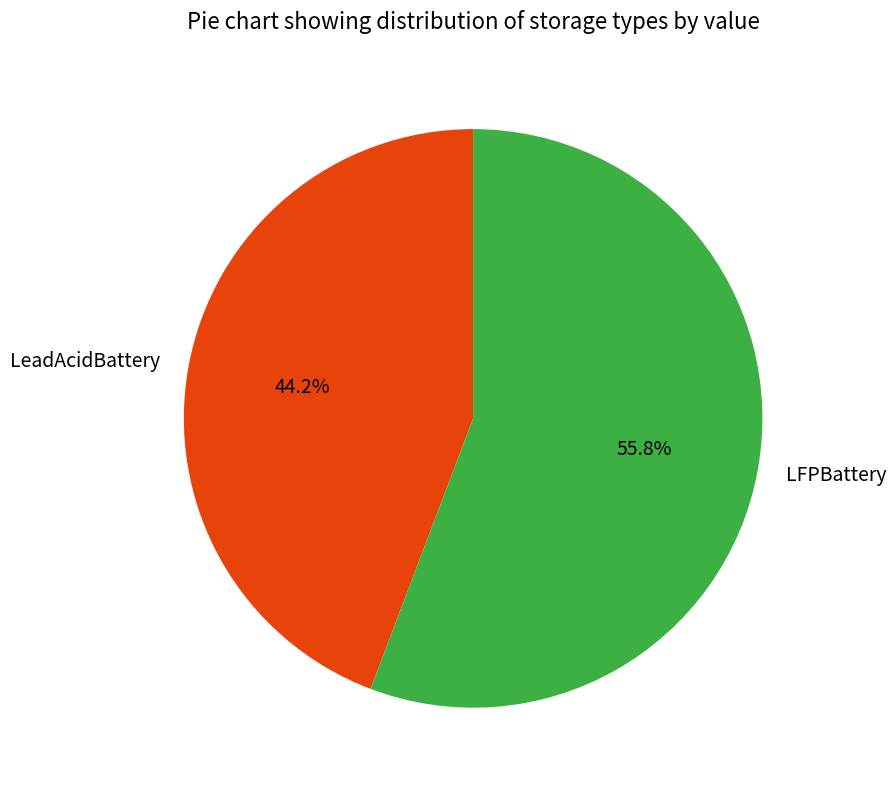

How many slices are in this pie chart?

2